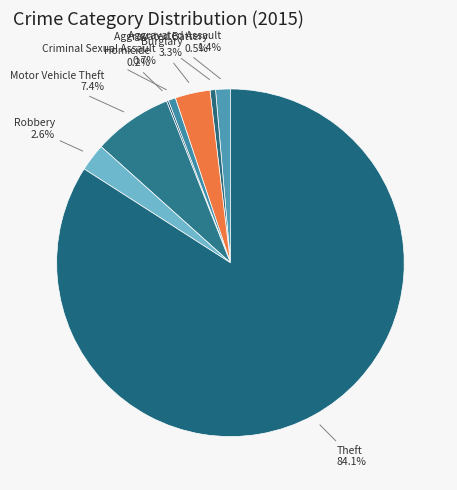

What is the largest slice in the pie chart?

Theft